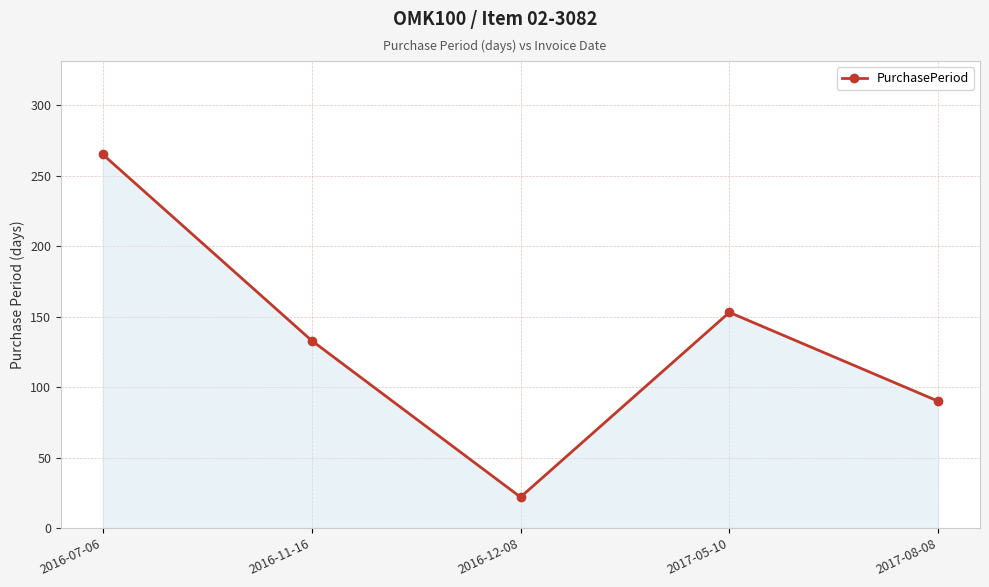

What is the value of the 4th point from the left?

153